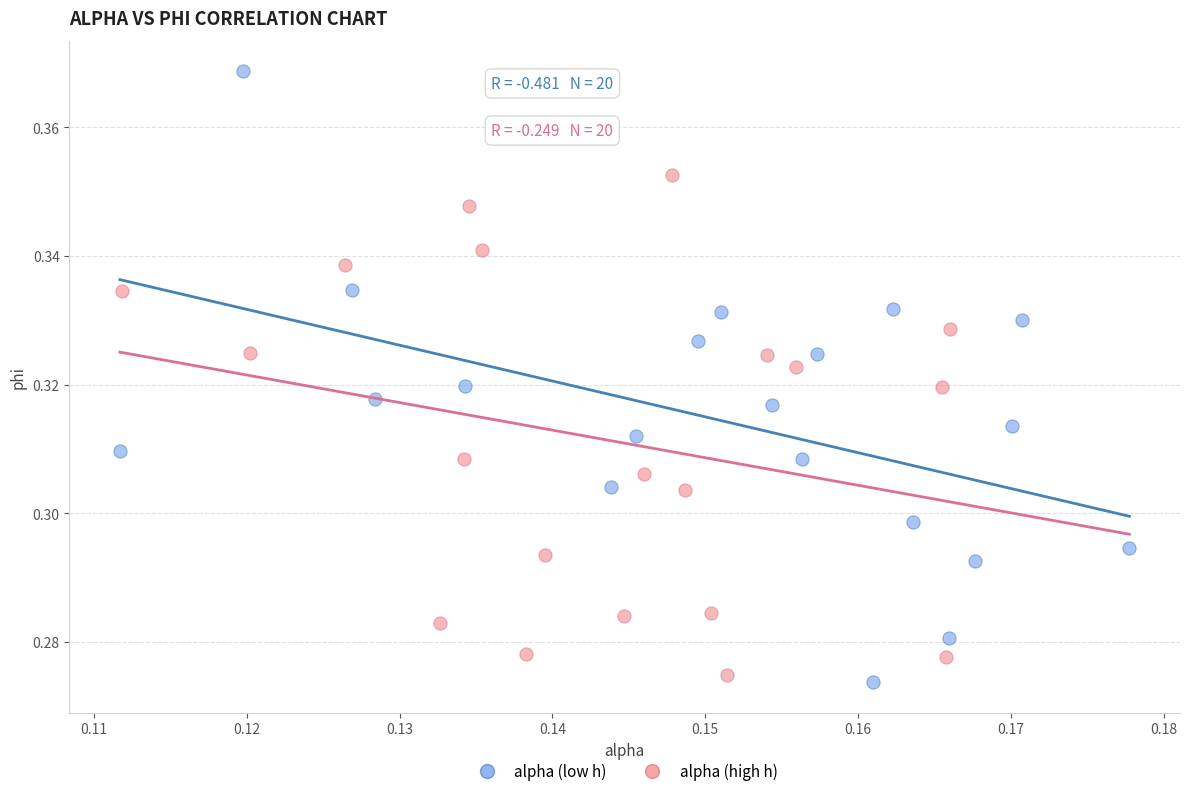

Which series reaches the minimum Y coordinate?

alpha (low h)